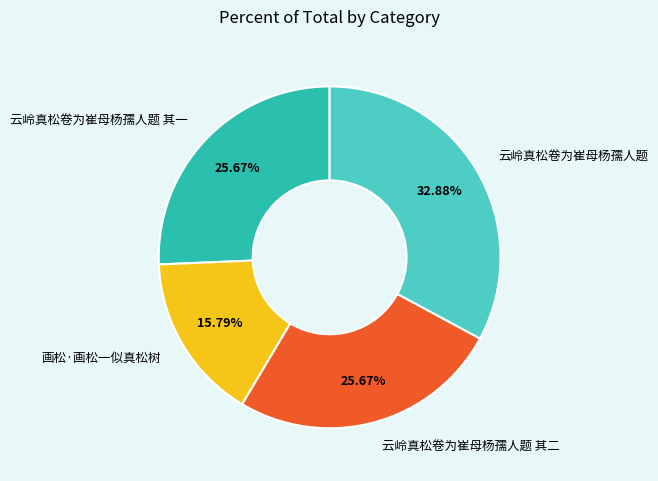

Combined, do 云岭真松卷为崔母杨孺人题 and 画松·画松一似真松树 account for over 50%?

No